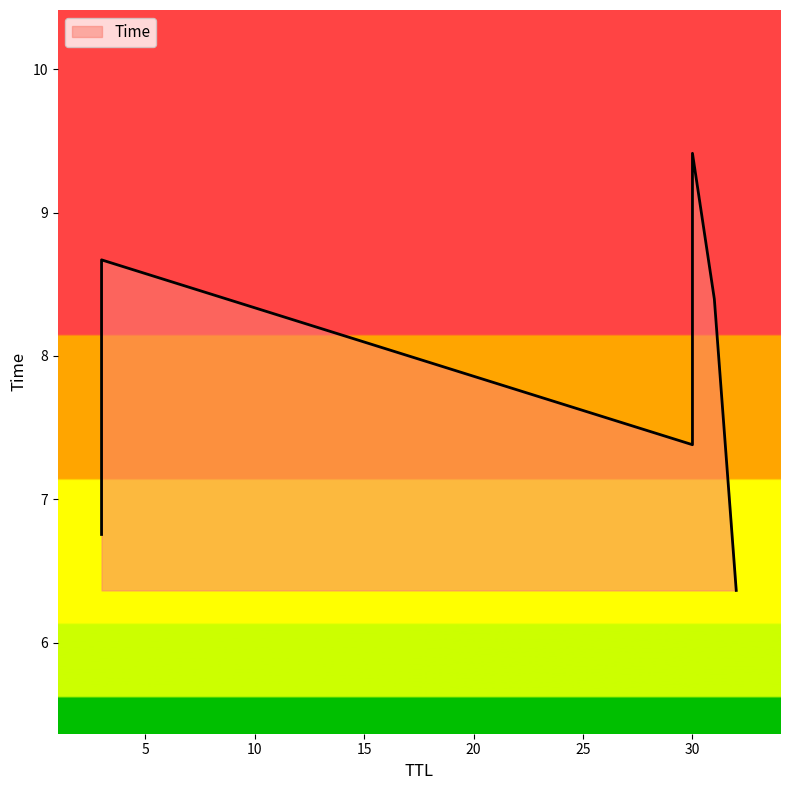

Which has a higher value, 3 or 30?

3